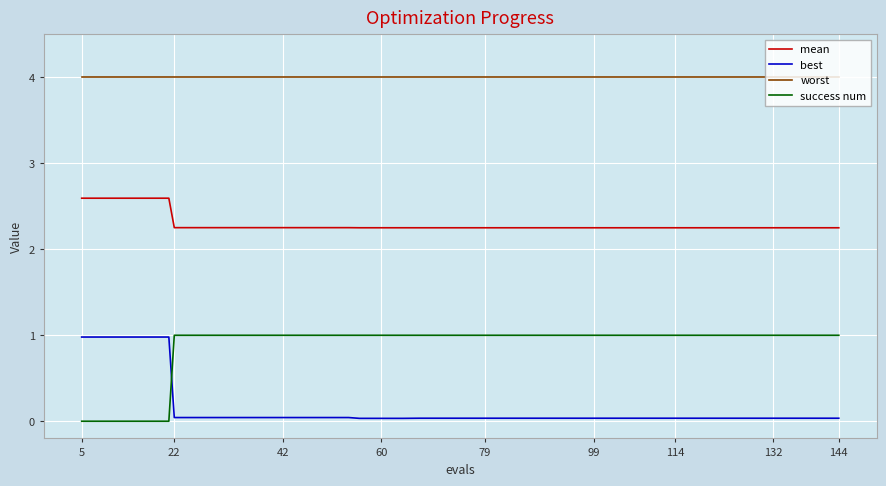

What is the difference between the maximum and minimum values in the best series?

0.9